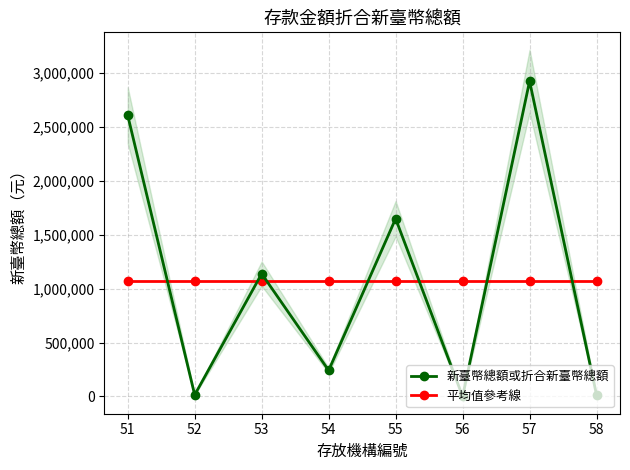

What is the value of the 平均值參考線 point at the 1st from the left?

1074117.9